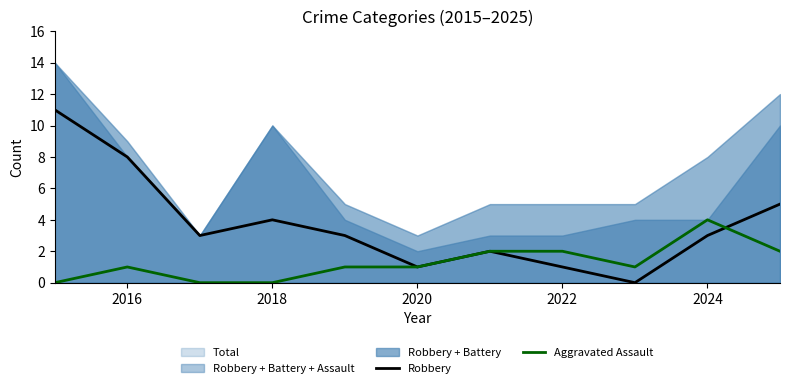

True or false: Aggravated Assault has a value of 2 at 2022.

True